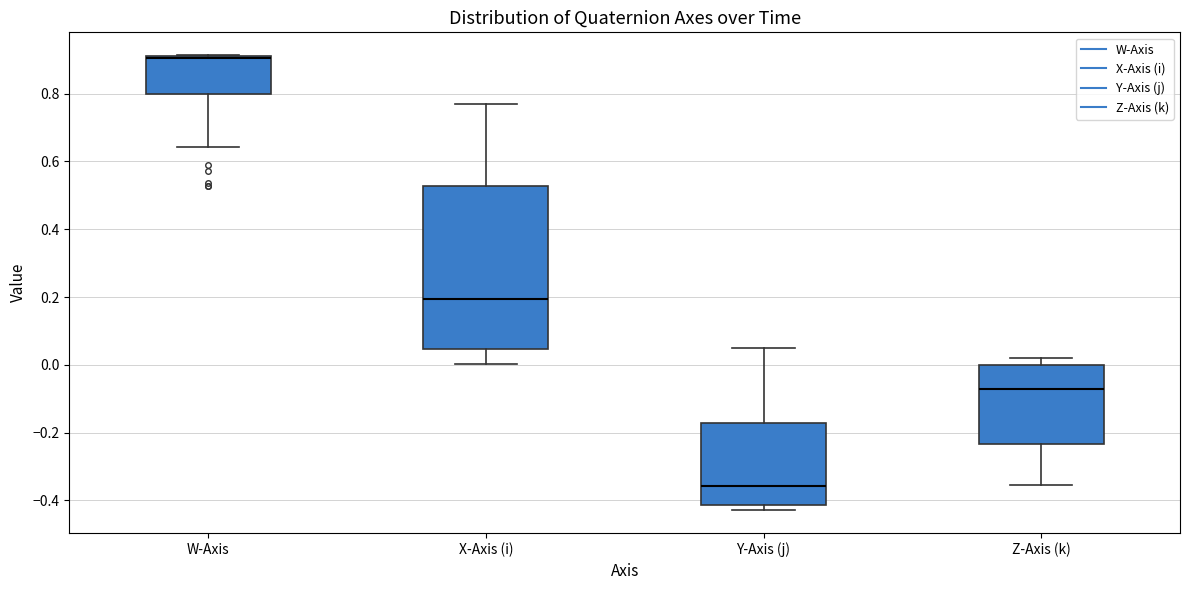

Reading left to right, read every box against the y-axis: the position of its median line, the range the box covers, and the ends of its whiskers. The values are not printed on the chart, so give them approximately, as read against the axis.

W-Axis: median 0.90 (just below the box's upper edge), box 0.80 to 0.90, whiskers 0.64 to 0.92
X-Axis (i): median 0.20, box 0.04 to 0.52, whiskers 0.00 to 0.76
Y-Axis (j): median -0.36, box -0.42 to -0.18, whiskers -0.42 (just below the box's lower edge) to 0.06
Z-Axis (k): median -0.08, box -0.24 to 0.00, whiskers -0.36 to 0.02